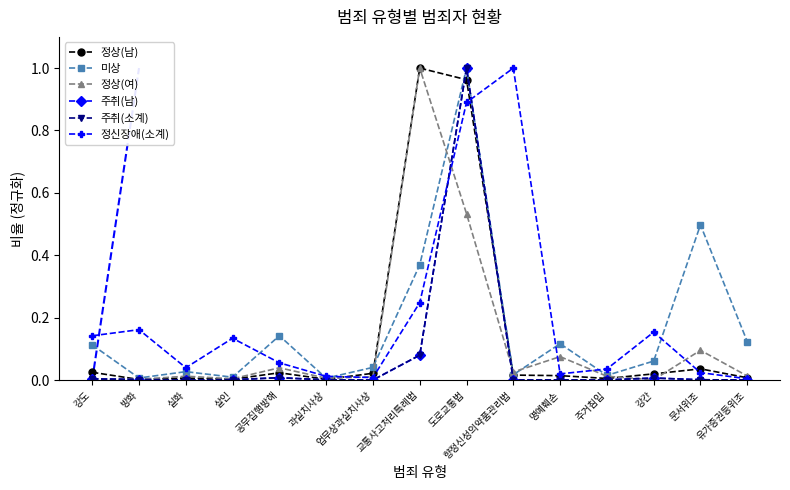

Which has a higher value, 업무상과실치사상 or 명예훼손?

업무상과실치사상